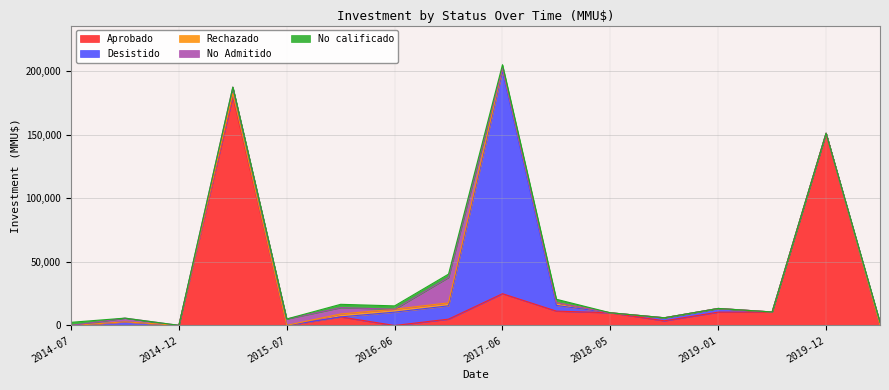

Between which two adjacent categories do No Admitido and Aprobado first intersect?

2015-01 and 2015-07